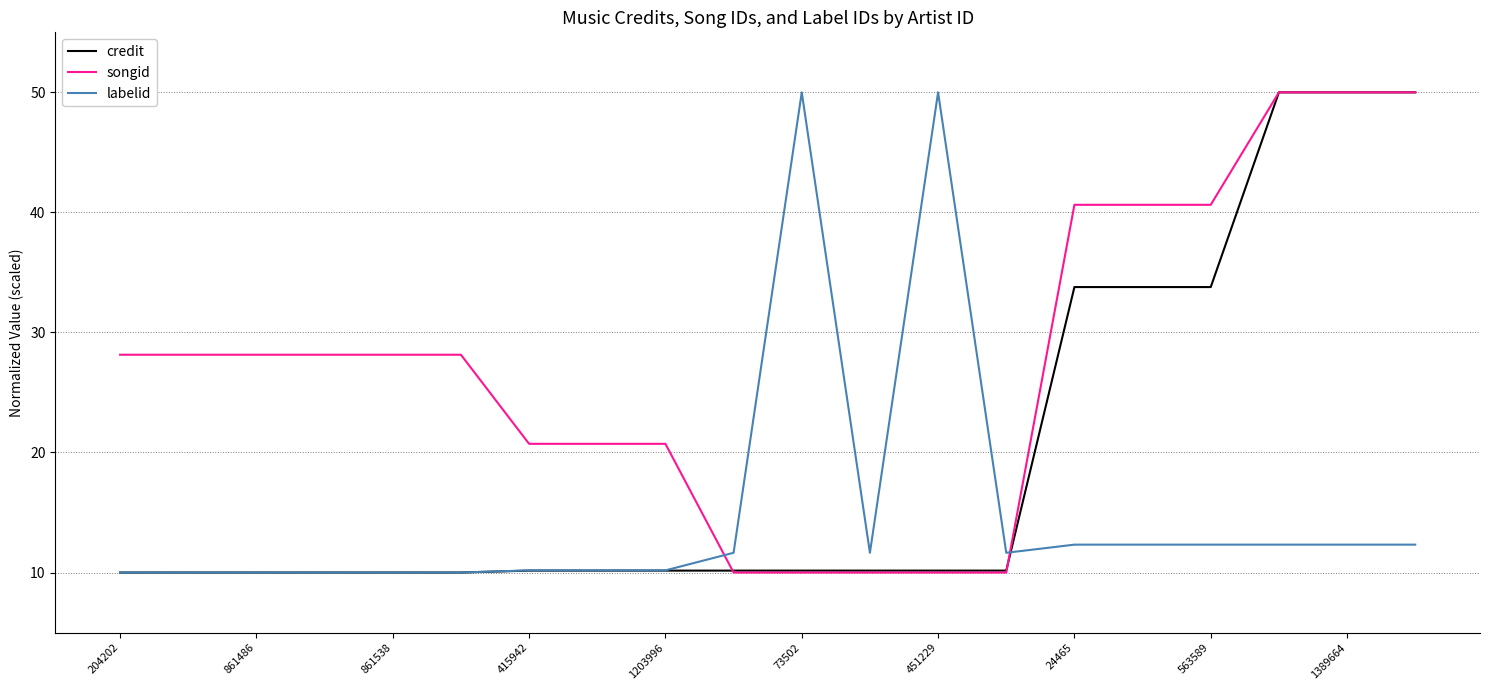

What is the maximum value shown in the chart?

50.0